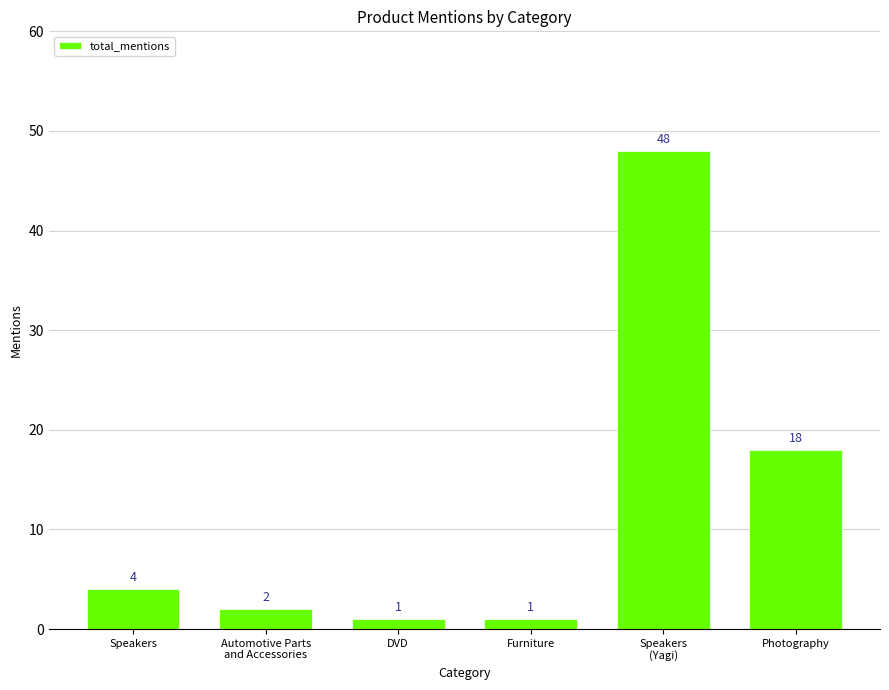

What is the change in value from Speakers to Speakers
(Yagi)?

+44